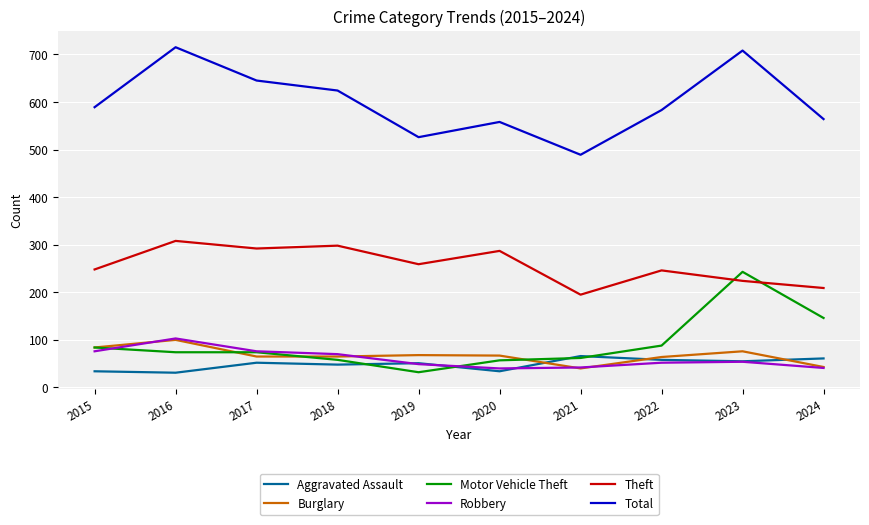

What is the lowest value of the Theft series?

195